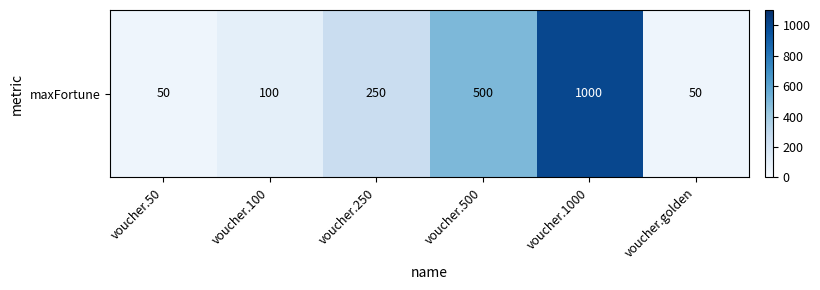

What is the sum of the values at voucher.golden and voucher.50?

100